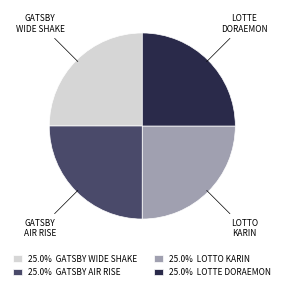

How many slices are in this pie chart?

4